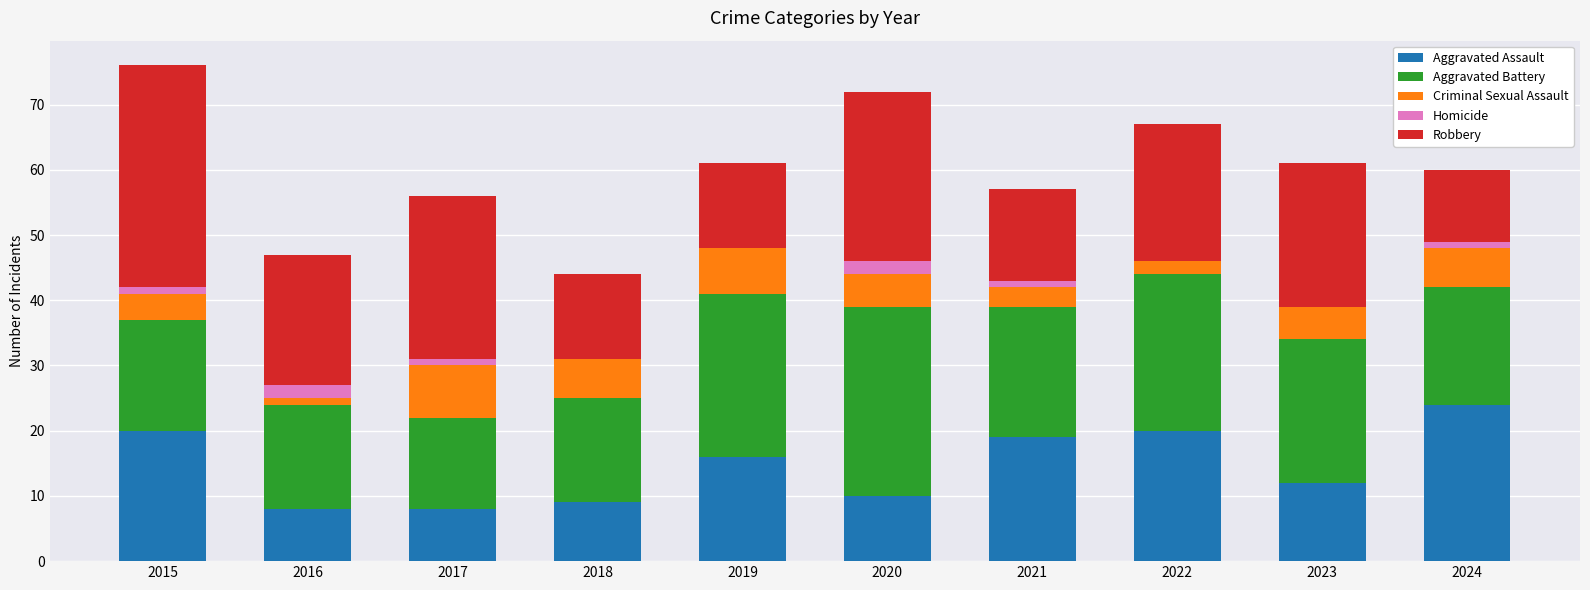

Which category has the highest value in the Aggravated Assault series?

2024